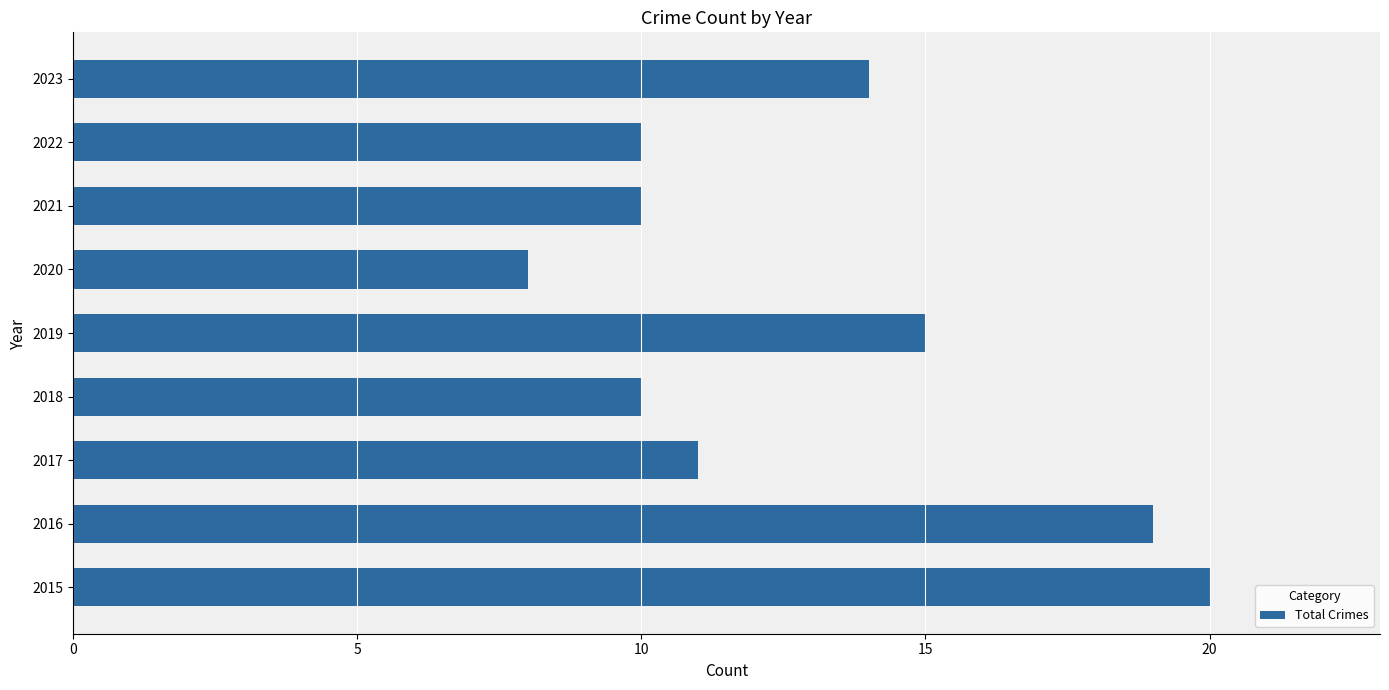

The chart shows a value of 20 at 2015. True or false?

True